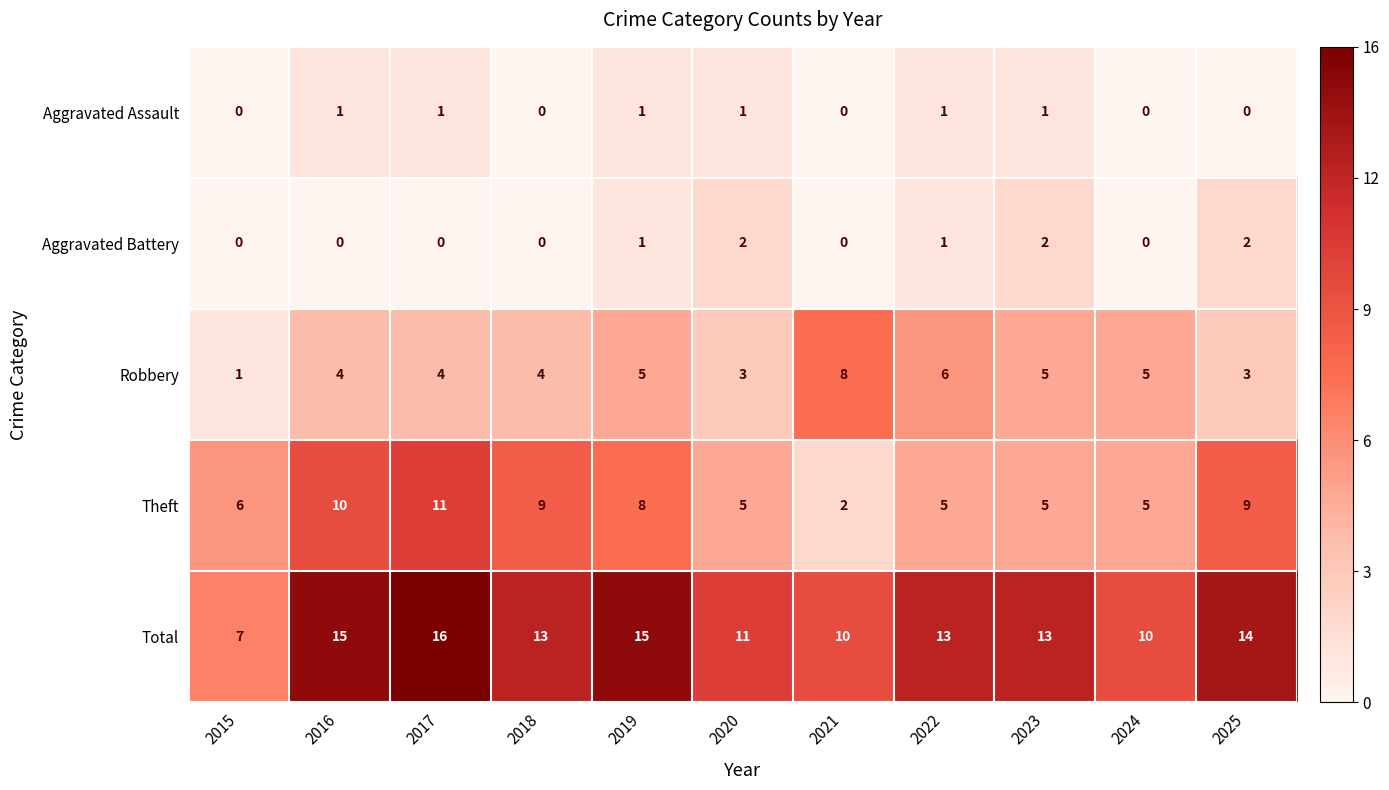

What is the total value across all series at 2024?

20